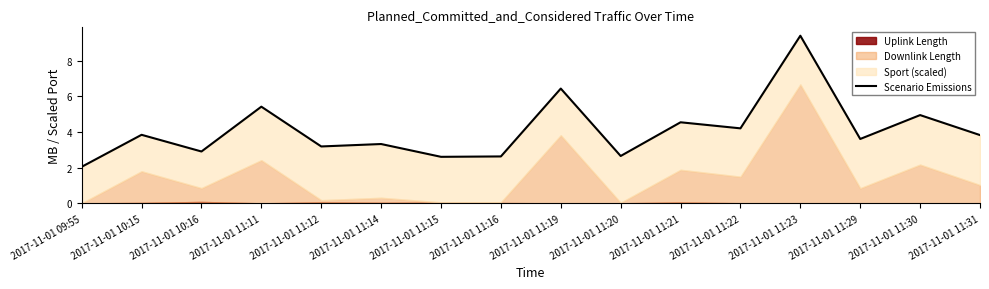

Approximately how many times larger is the value at 2017-11-01 11:14 compared to 2017-11-01 11:19?

0.5